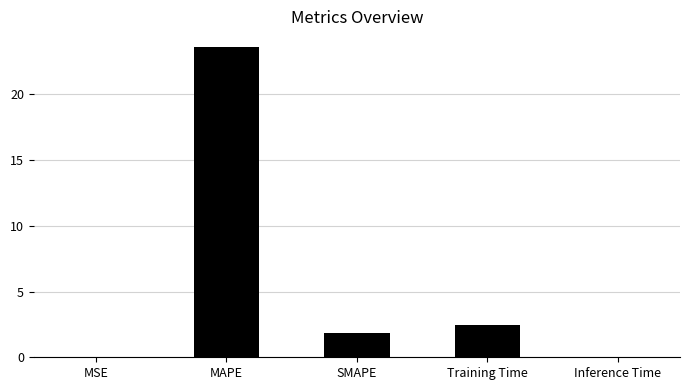

Between MAPE and Inference Time, which is larger?

MAPE